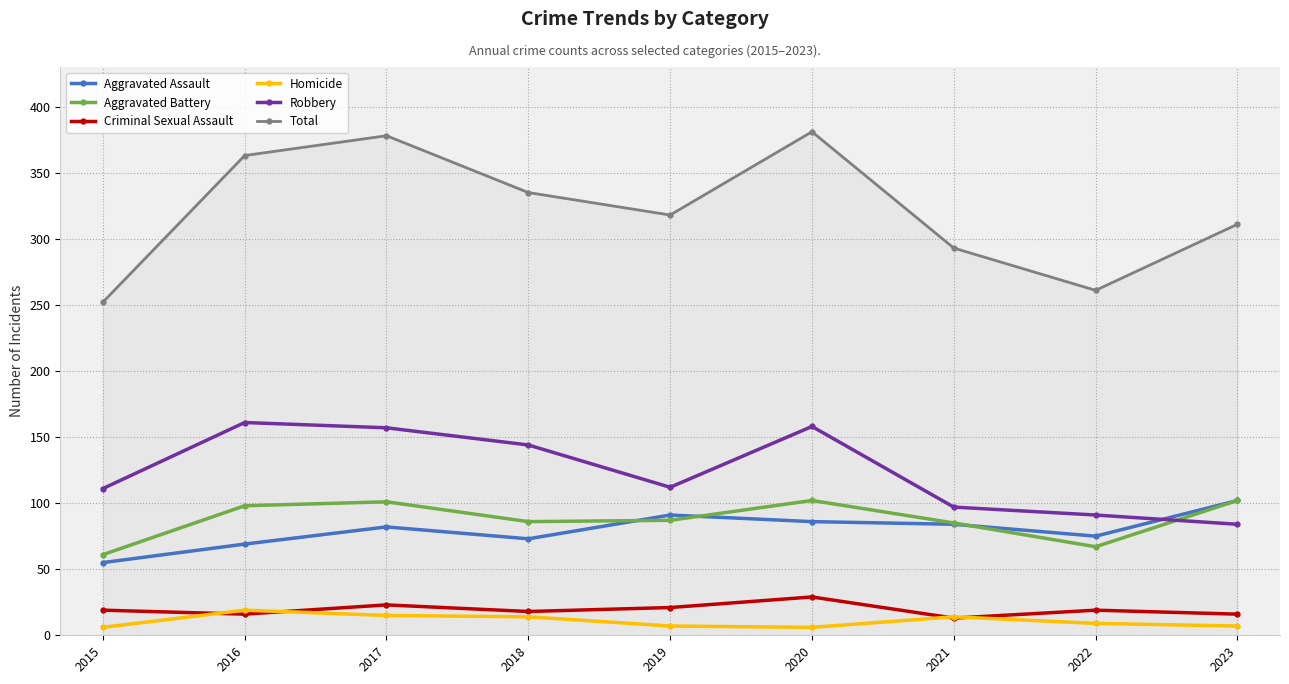

What is the value of the Robbery point at the 8th from the left?

91